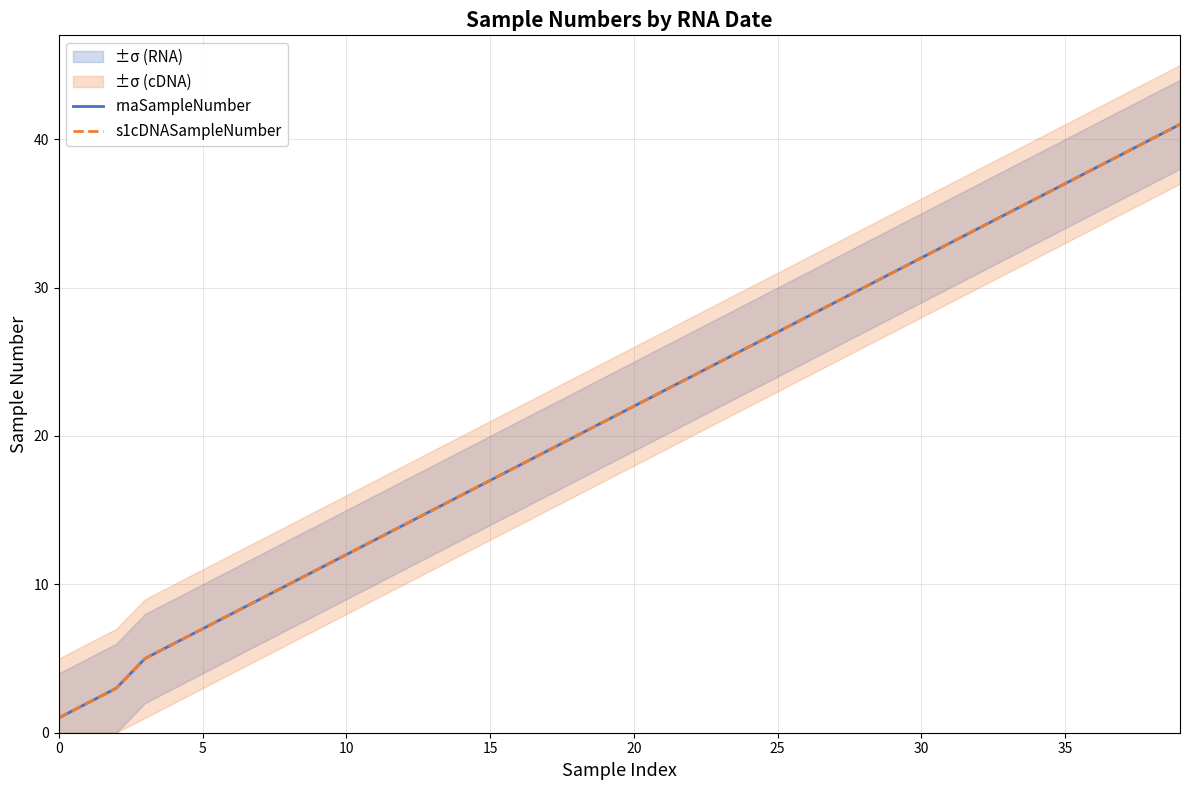

Count the number of categories in the chart.

40